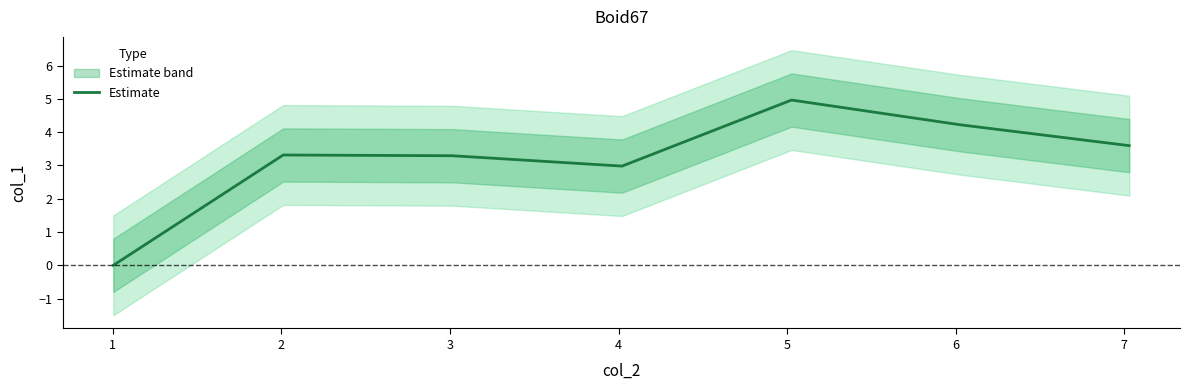

Does the chart have visible grid lines?

No